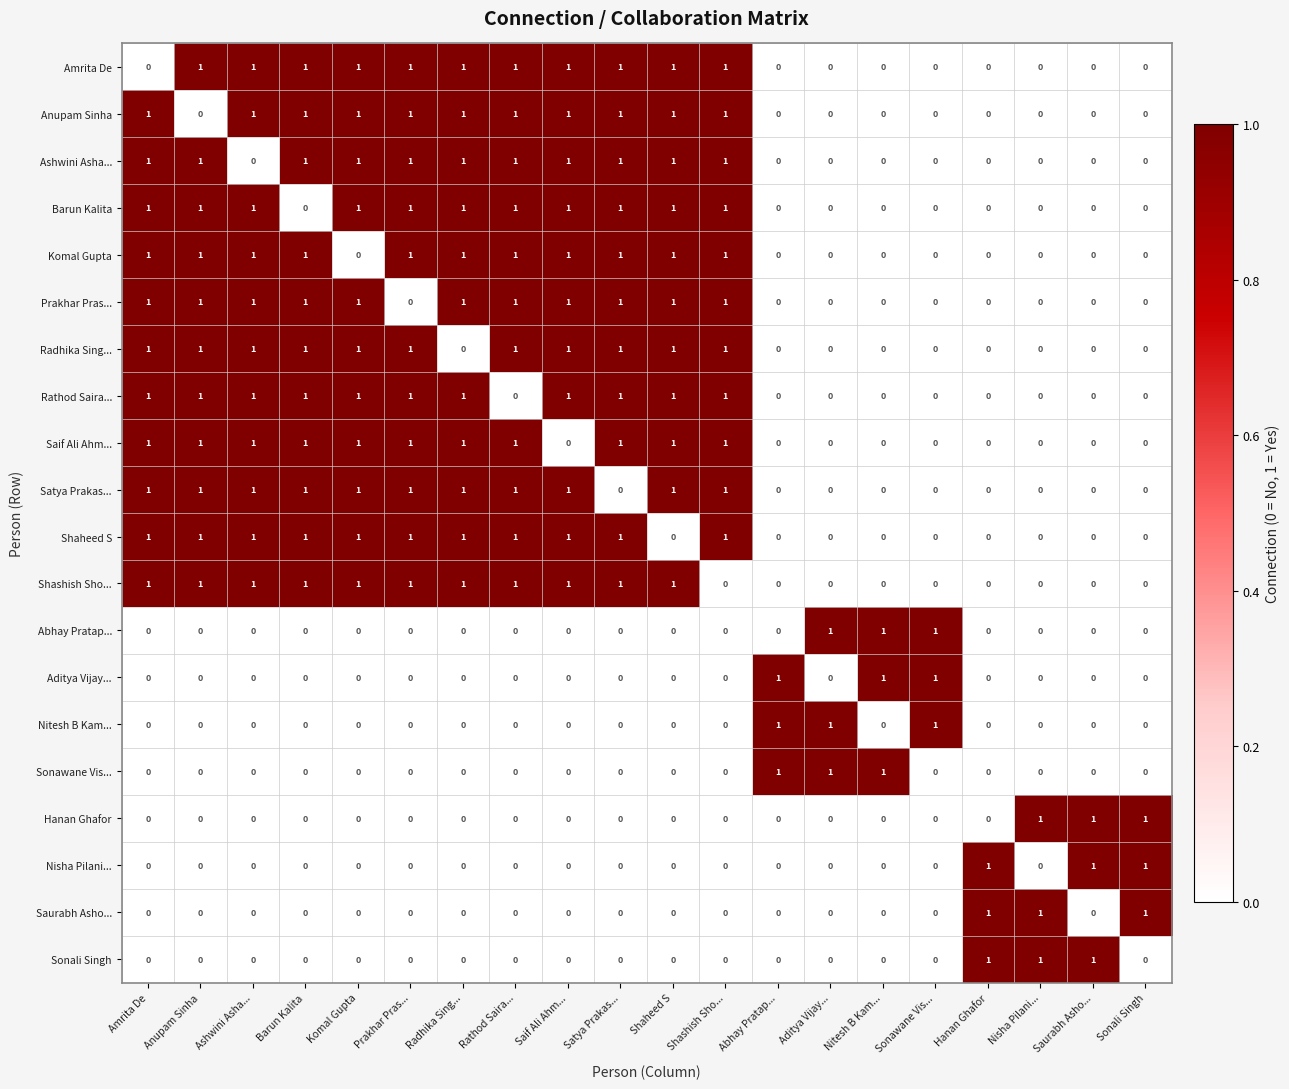

Count the Komal Gupta values in the range 0 to 1.

20